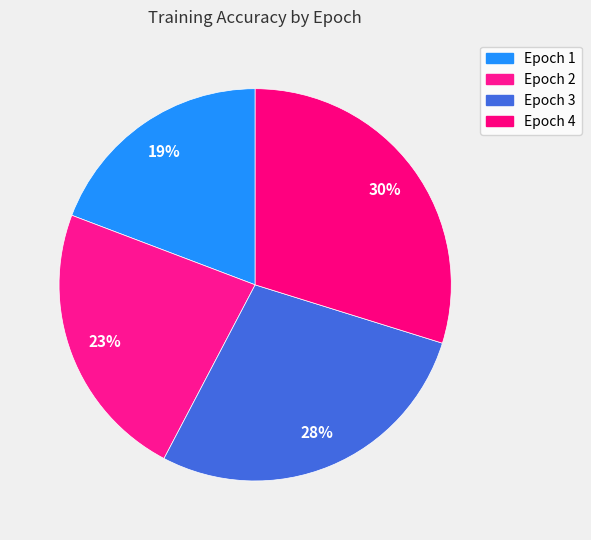

To the nearest percent, what is the average slice percentage?

25%